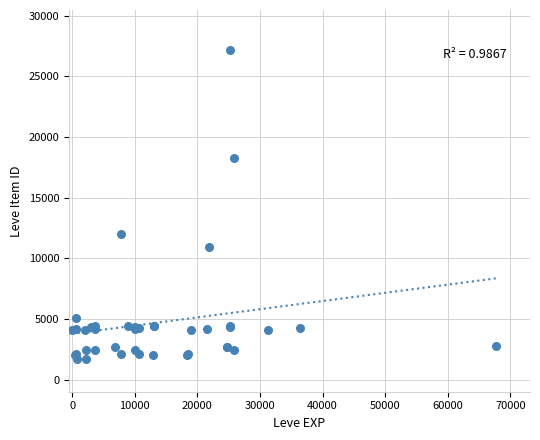

What Y value in the scatter plot is closest to 14448?

12018